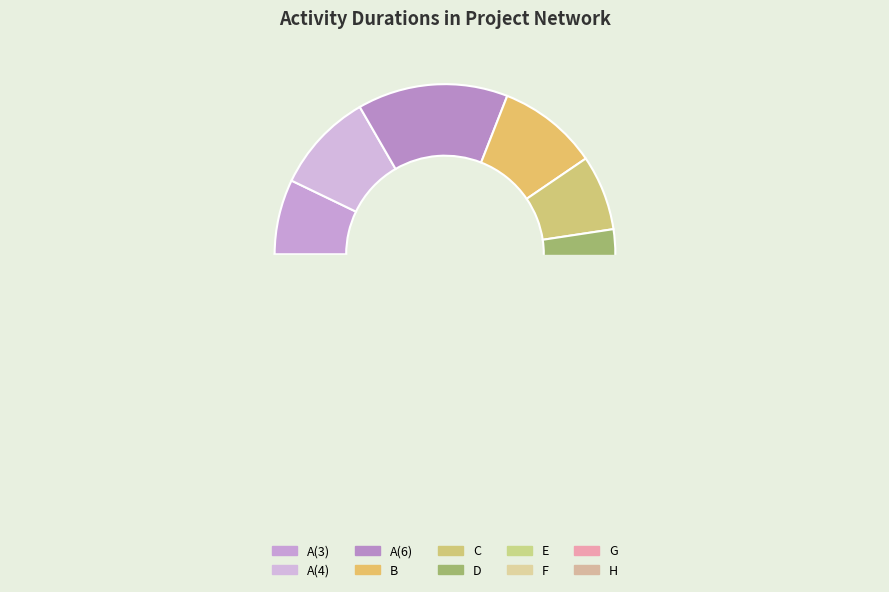

What portion of the pie excludes E?

92.9%